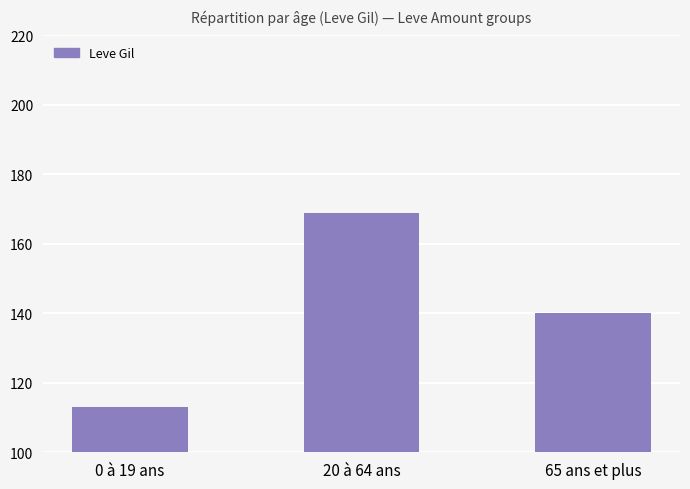

Rank the categories by value from lowest to highest.

0 à 19 ans, 65 ans et plus, 20 à 64 ans